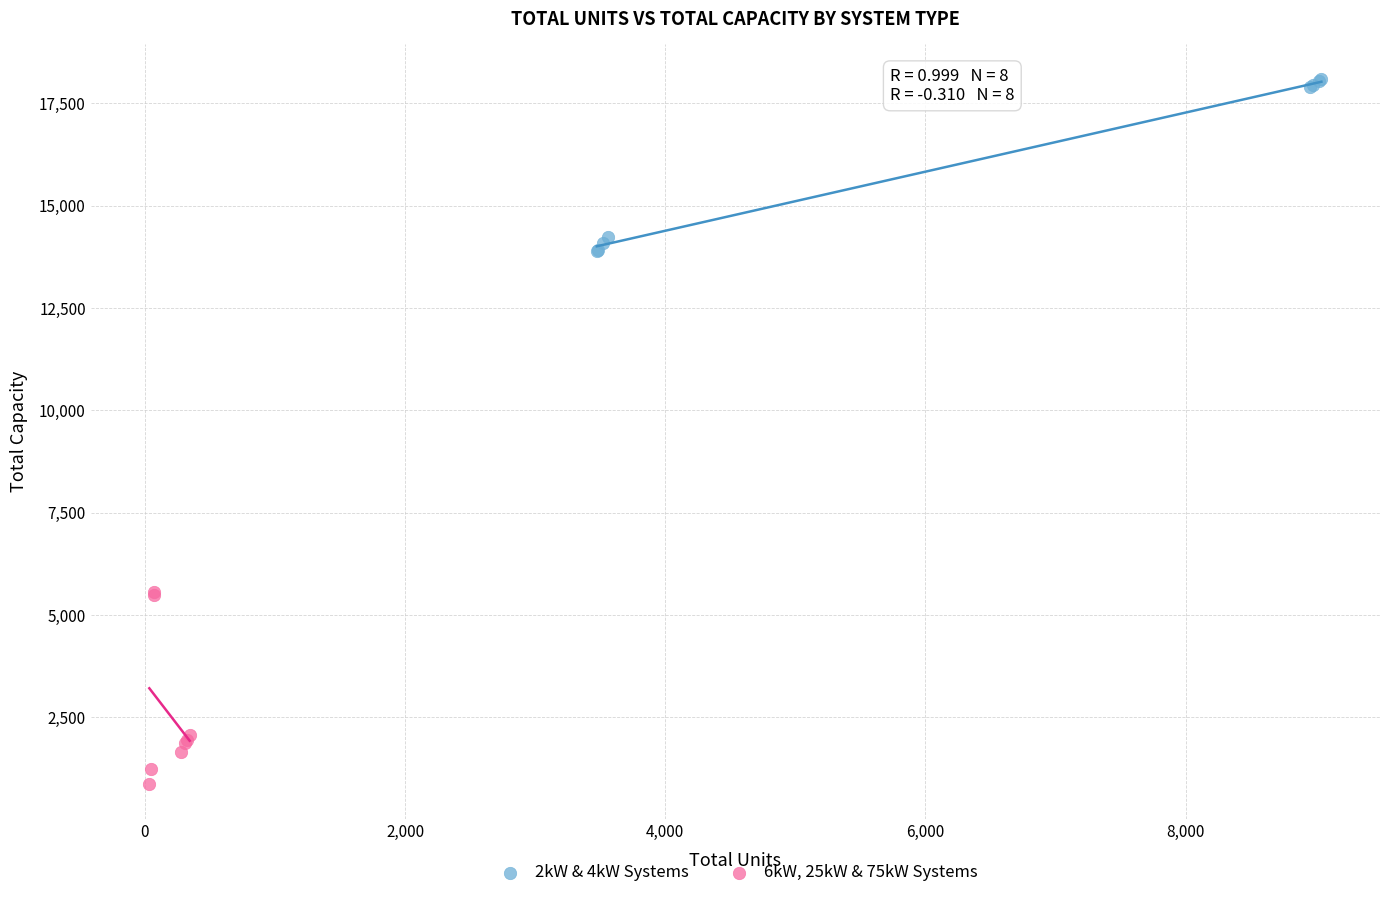

What are all the series names shown in the legend?

2kW & 4kW Systems, 6kW, 25kW & 75kW Systems